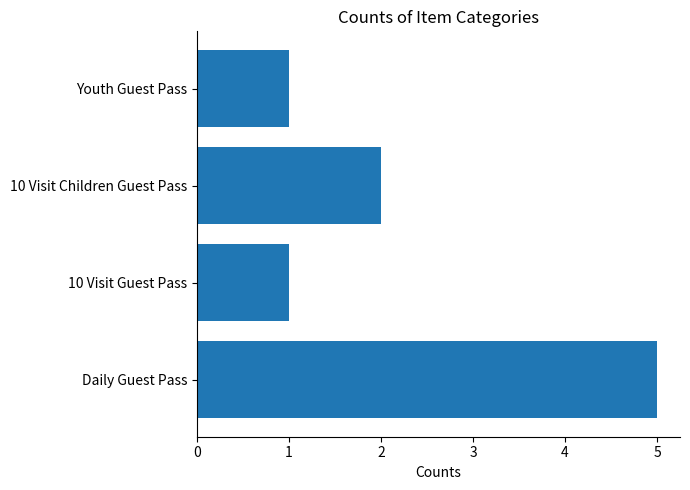

What is the greatest value displayed?

5